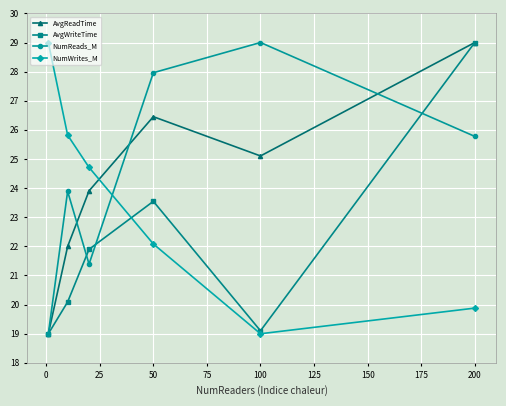

In NumReads_M, how many points are higher than both neighbors (excluding endpoints)?

2